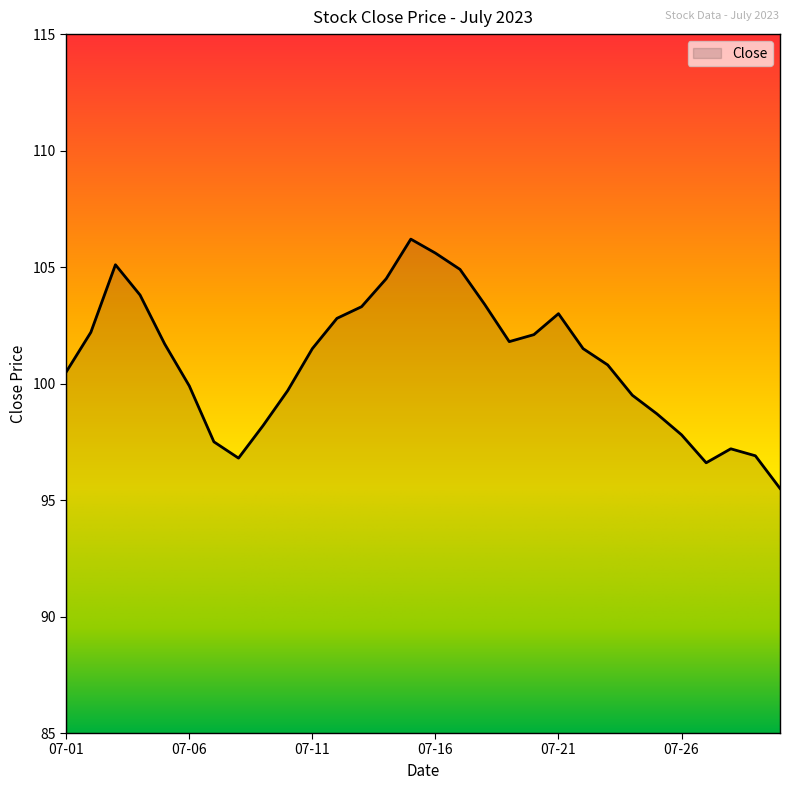

What is the maximum value shown in the chart?

106.2